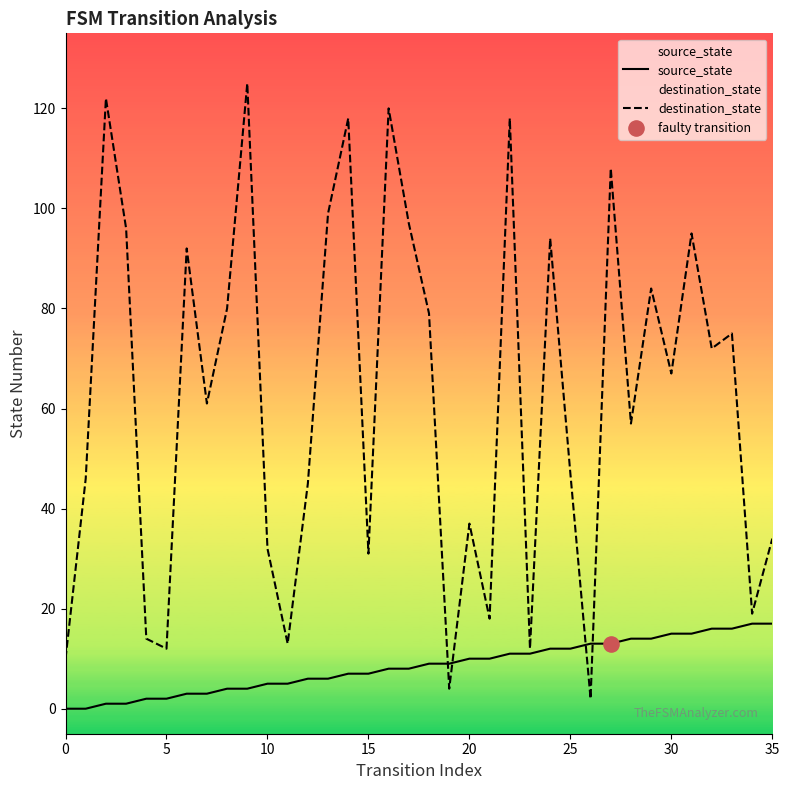

What are all the series names shown in the legend?

source_state, destination_state